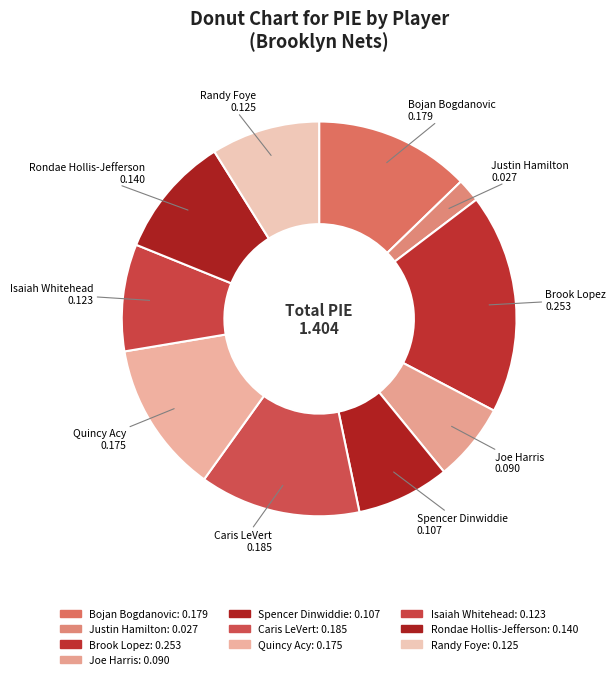

Count the number of slices in the pie.

10